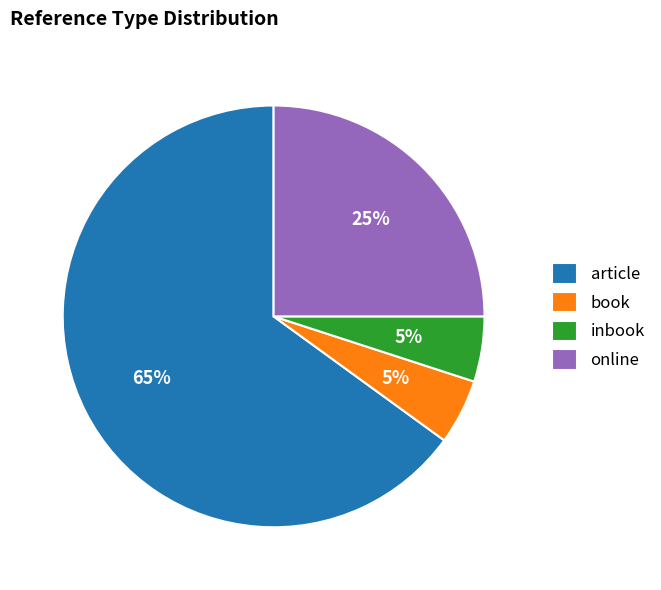

The book slice represents 5% of the pie. True or false?

True